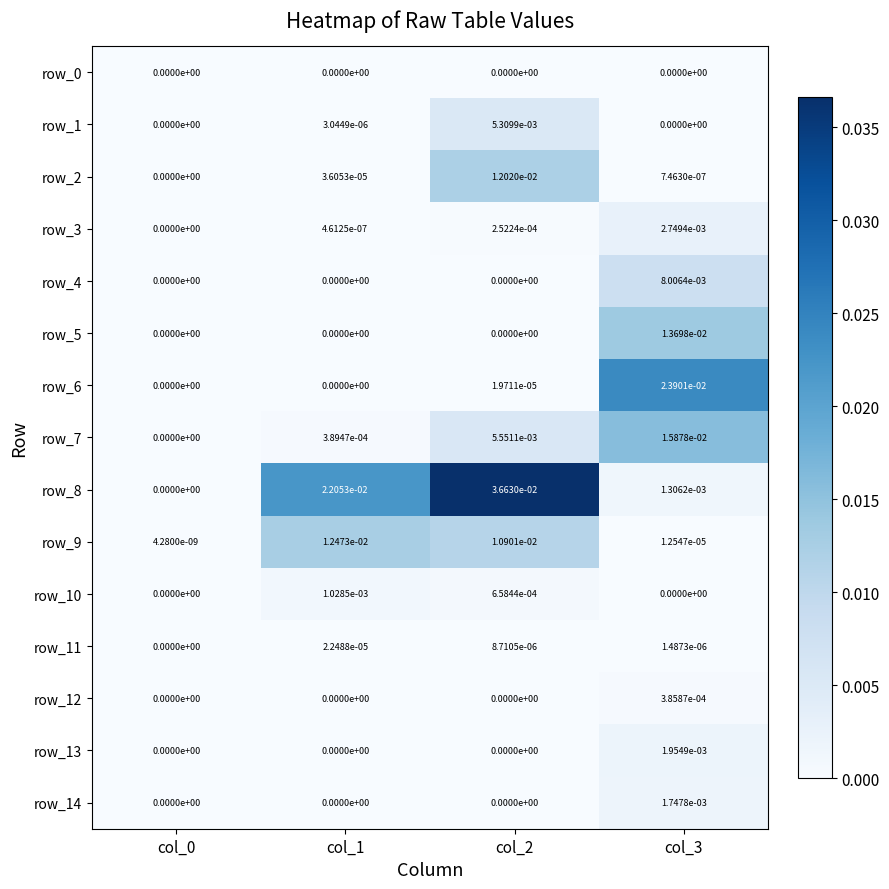

The row_8 series shows 0.0 at col_0. True or false?

True